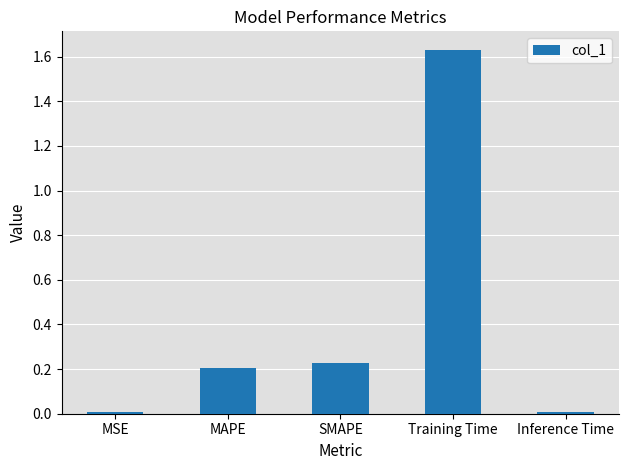

What is the average value?

0.4